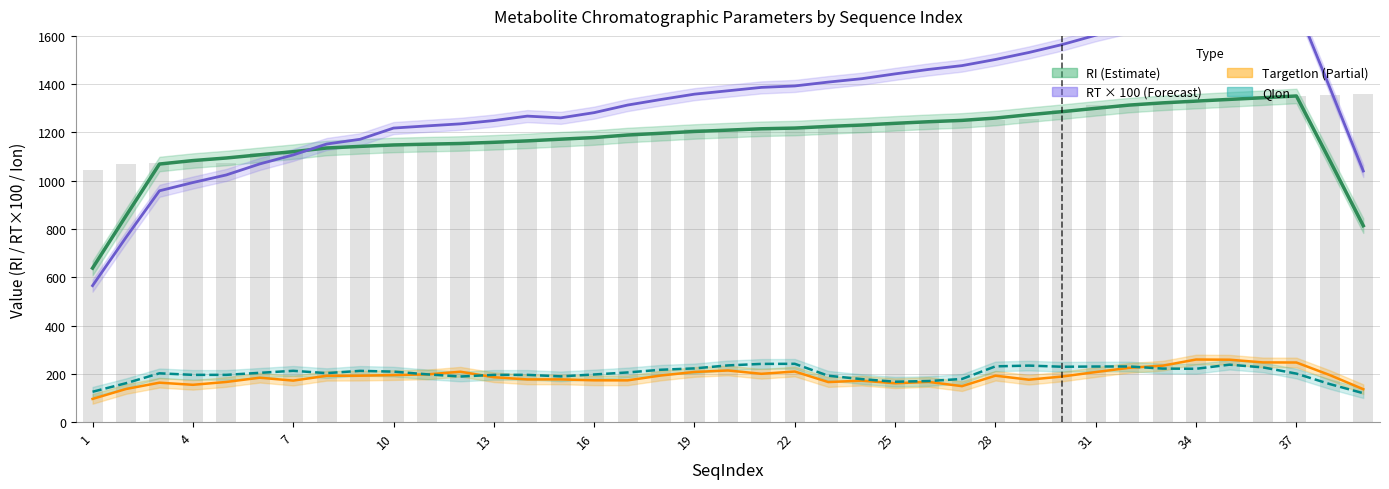

At how many categories does at least one series exceed 334?

39